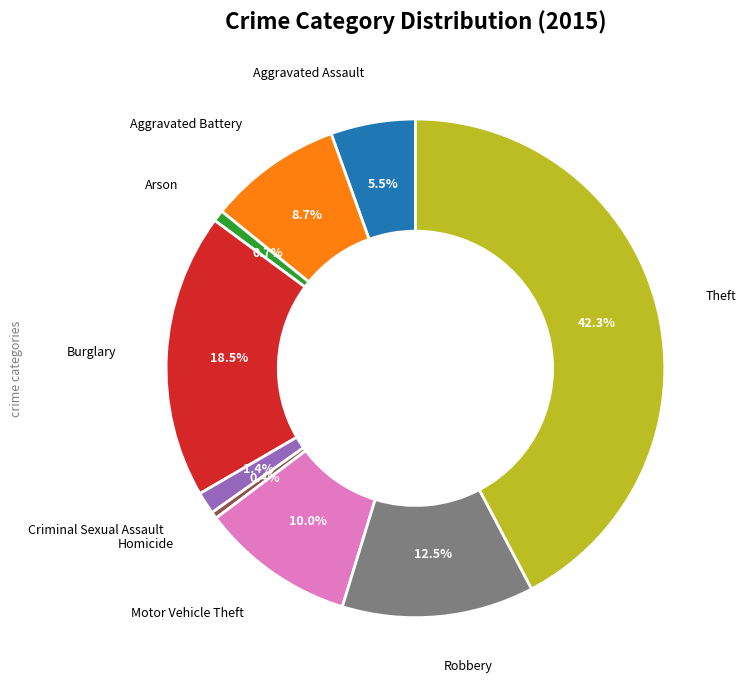

Does any single category account for the majority?

No